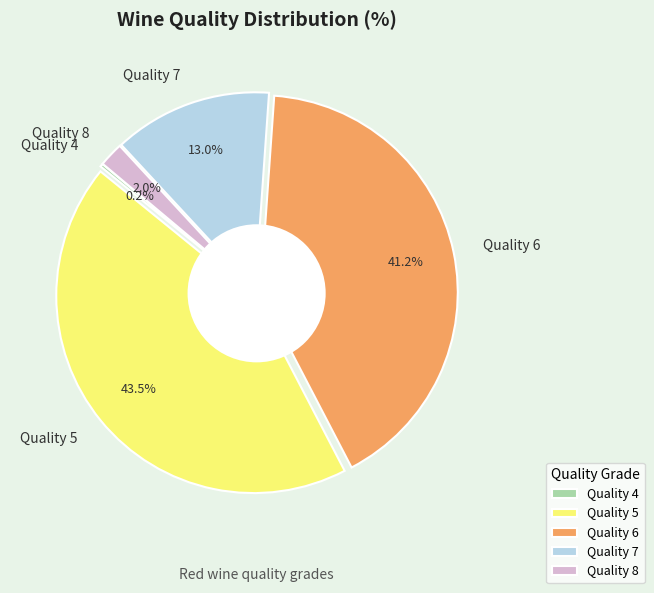

Does Quality 5 represent more than half of the total?

No